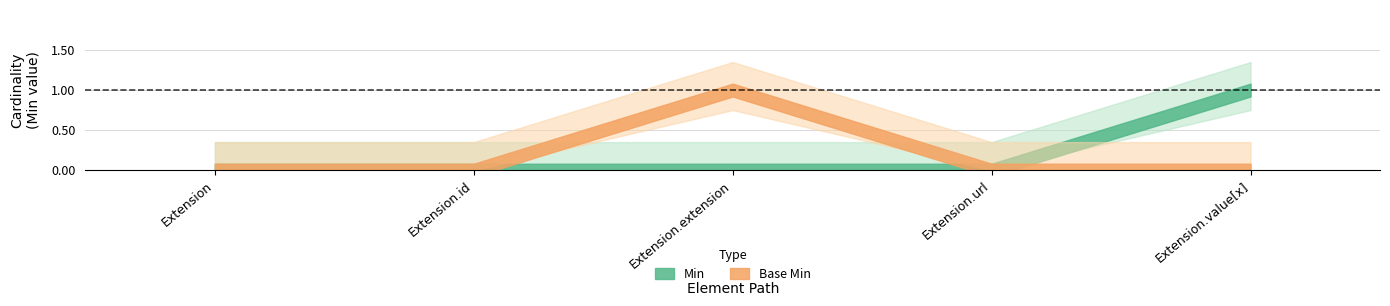

How many positive values does the Base Min series have?

1